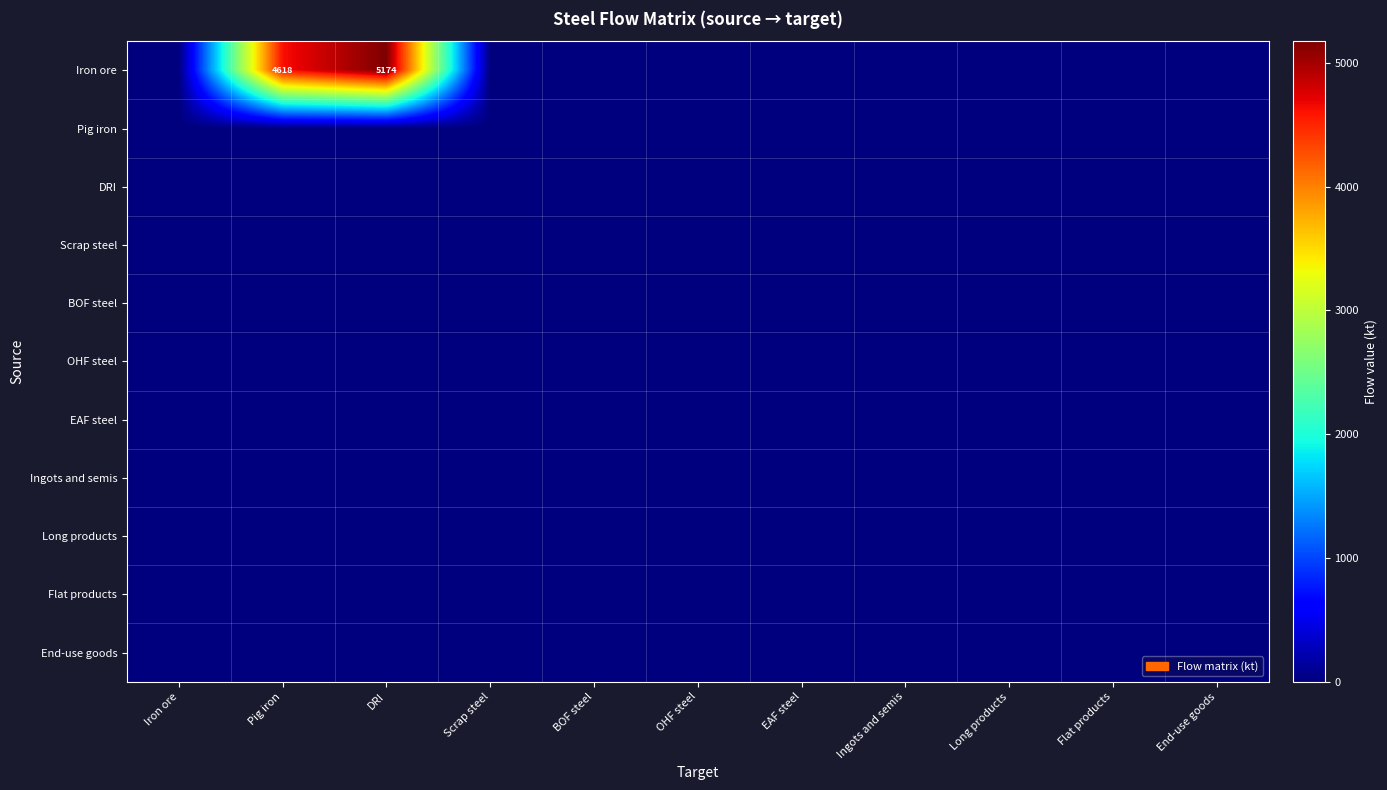

Which category has the highest value across all series?

DRI